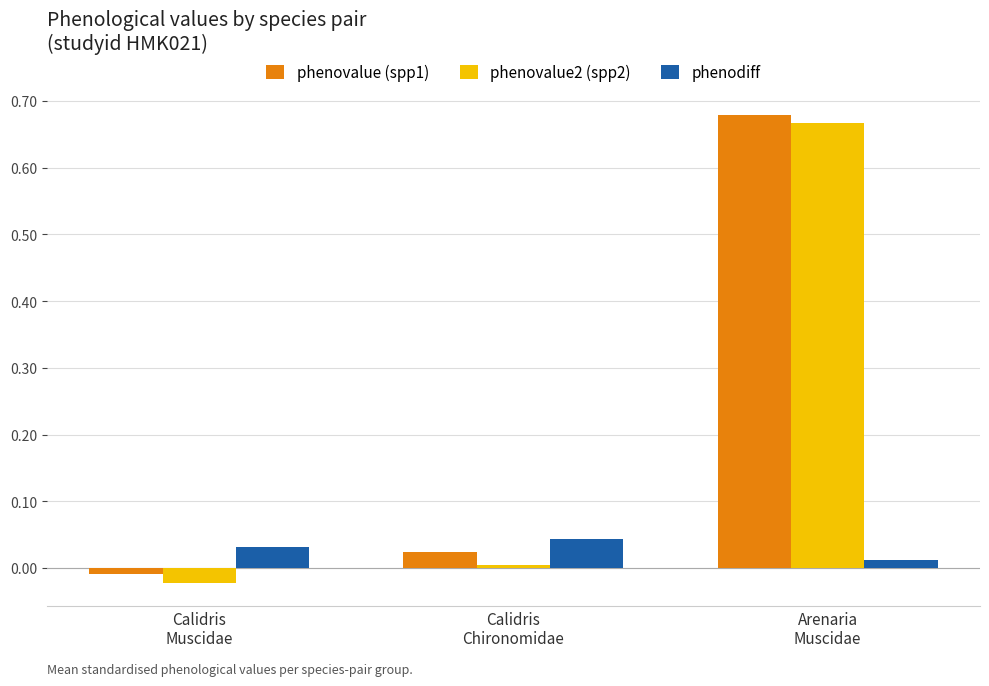

Which series has the widest spread of values?

phenovalue2 (spp2)